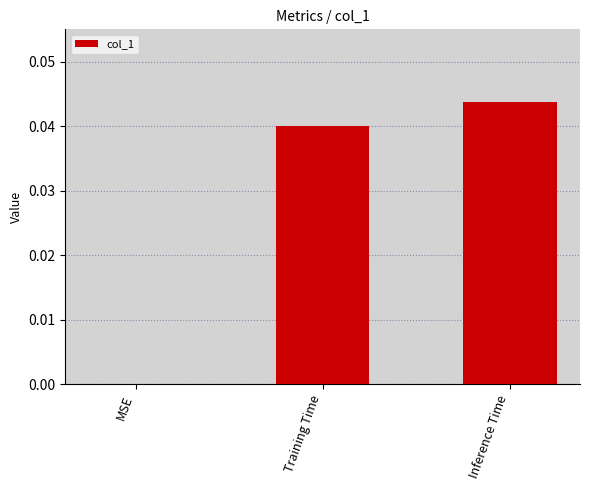

Count the number of values greater than 0.

2